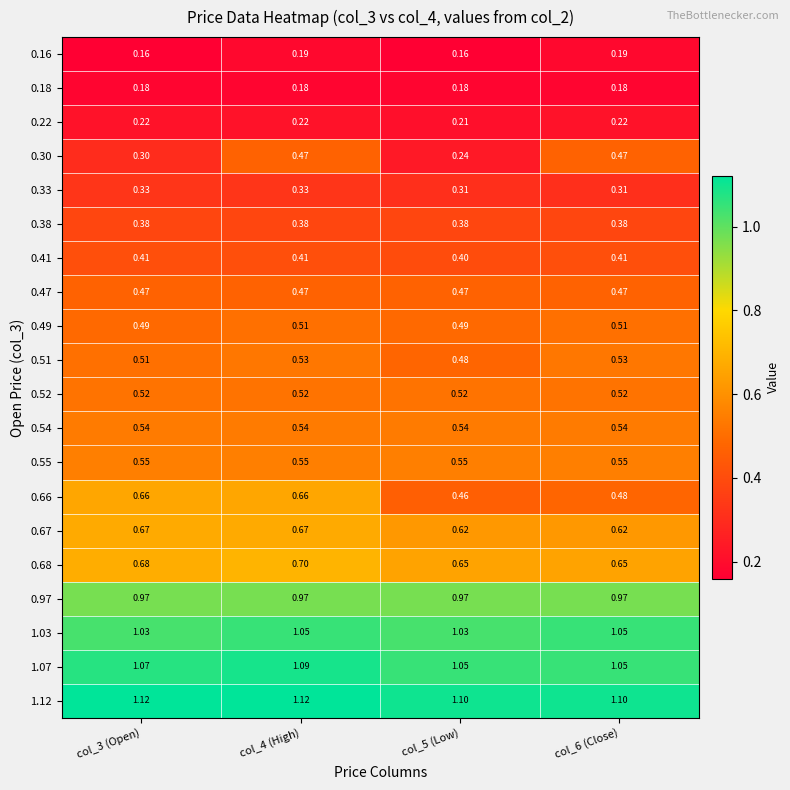

Is the value of 0.68 at col_6 (Close) greater than the value of 1.07 at col_5 (Low)?

No